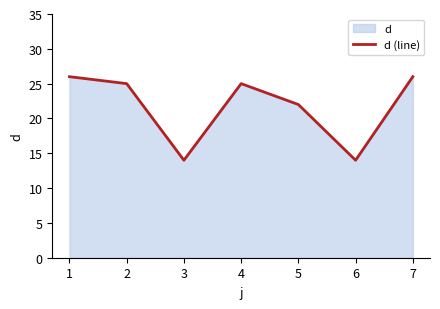

How many distinct data groups are displayed?

1